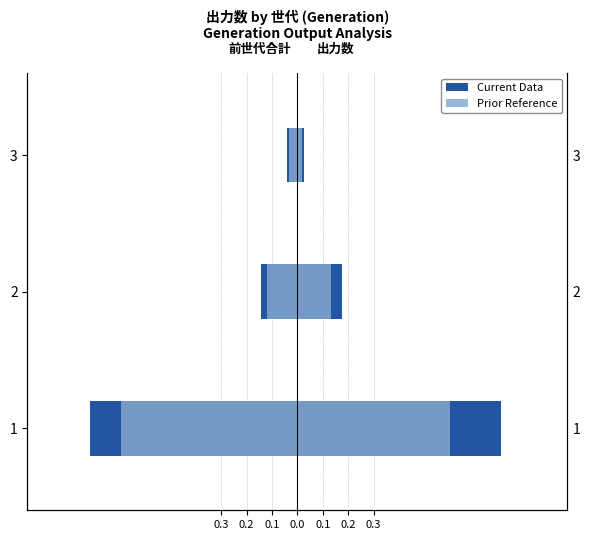

Reading left to right, what are all the values shown in this chart?

前世代までの合計 (Current): -0.8	-0.1	-0.0
前世代までの合計 (Prior): -0.7	-0.1	-0.0
出力数 (Current): 0.8	0.2	0.0
出力数 (Prior): 0.6	0.1	0.0